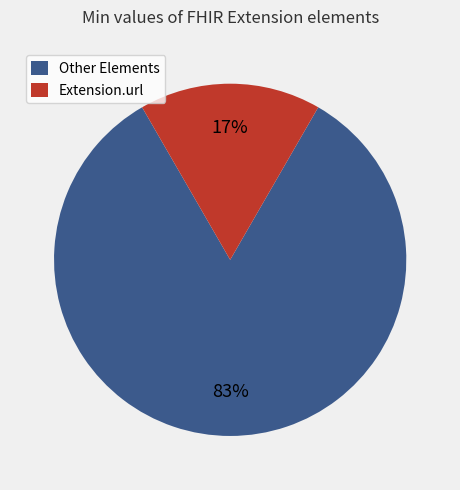

To the nearest percent, what percentage of the pie is Extension.url?

17%